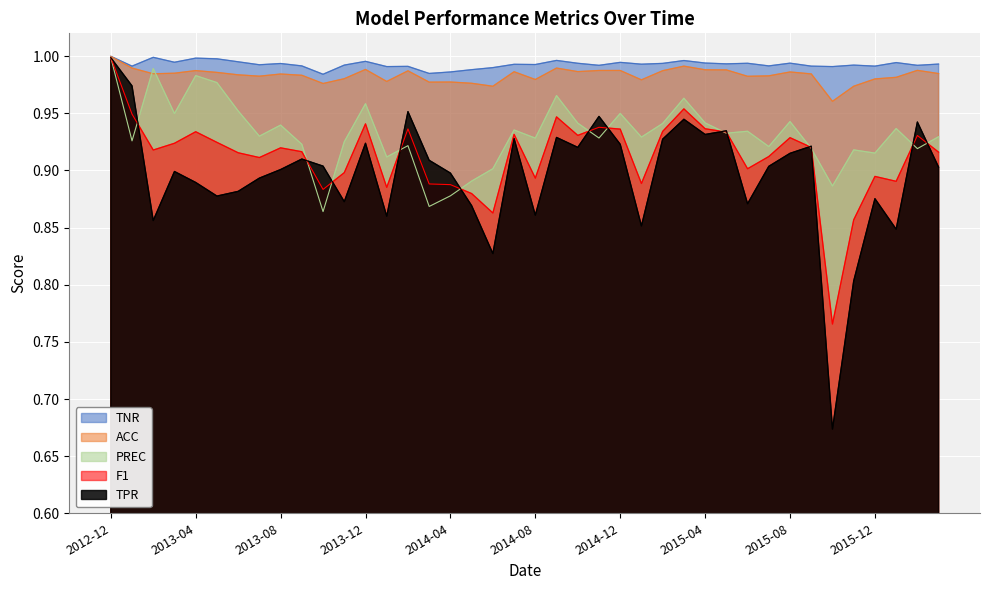

Which category has the lowest value across all series?

2015-10